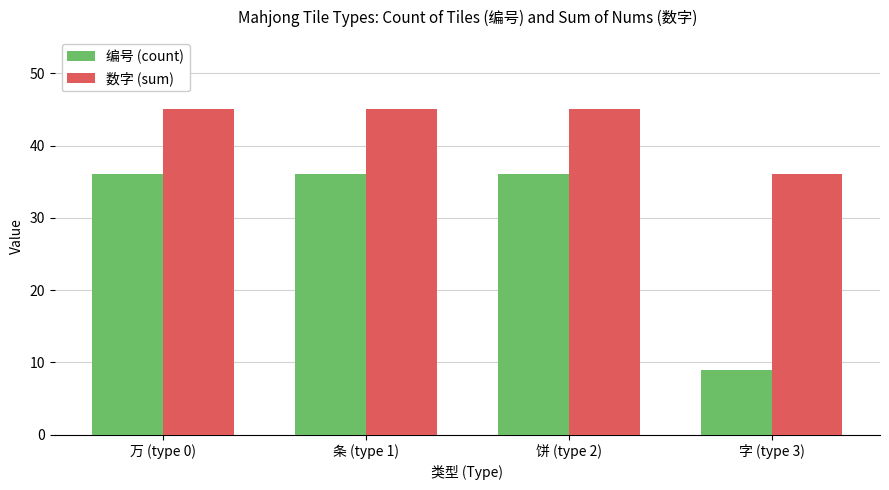

At which label does 数字 (sum) reach its minimum?

字 (type 3)